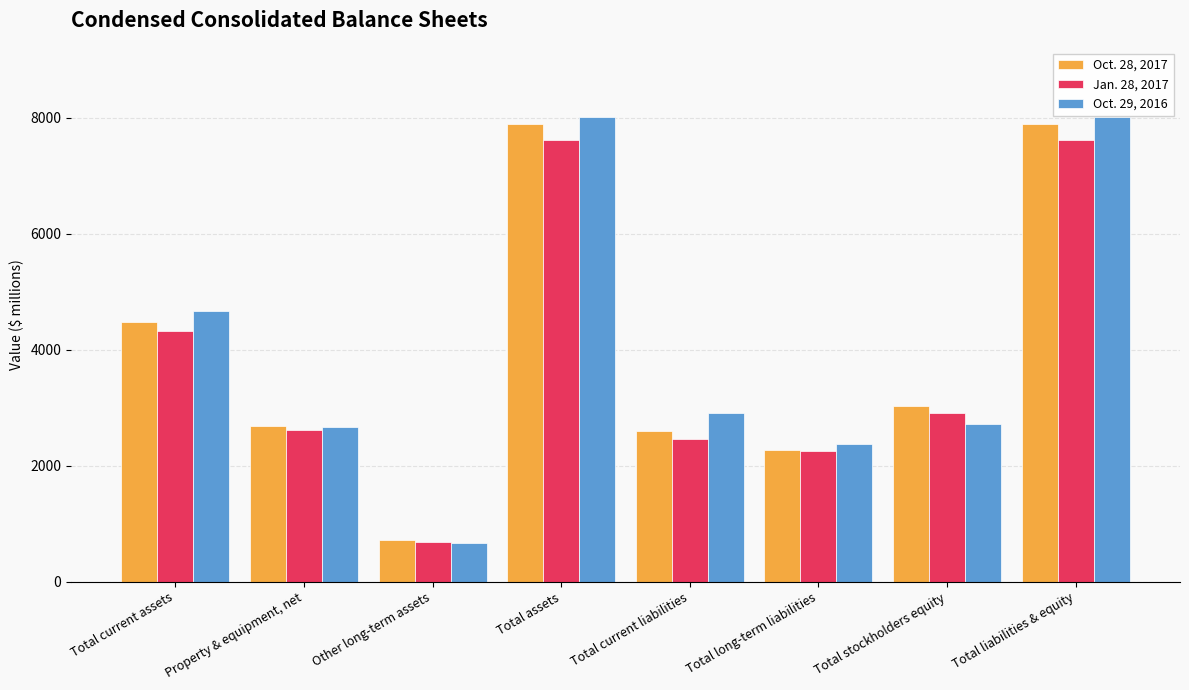

What is the label of the 7th bar from the right?

Property & equipment, net